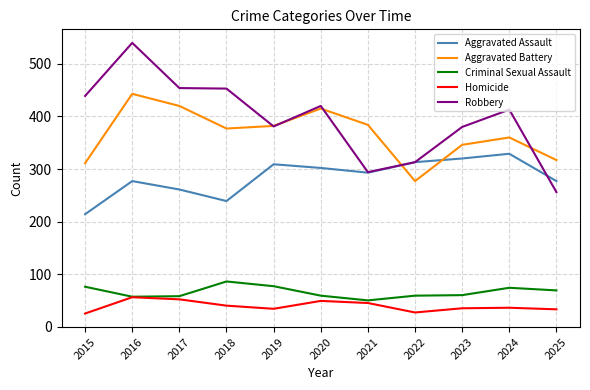

Which series has the largest total across all categories?

Robbery